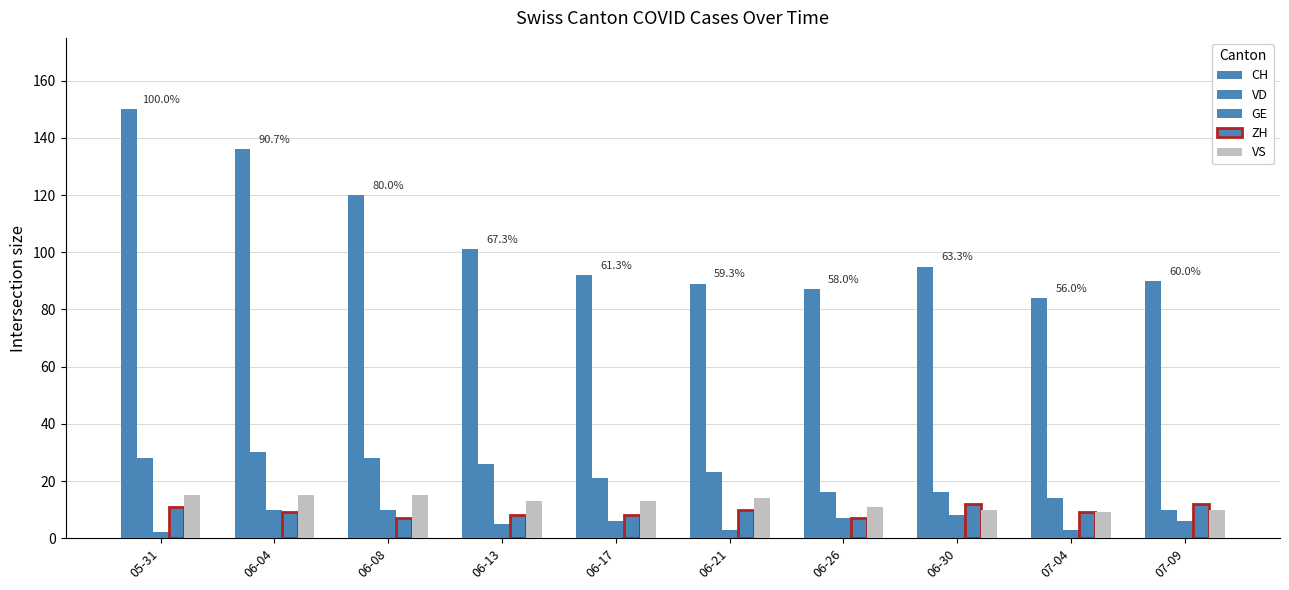

Count the number of data series in this chart.

5